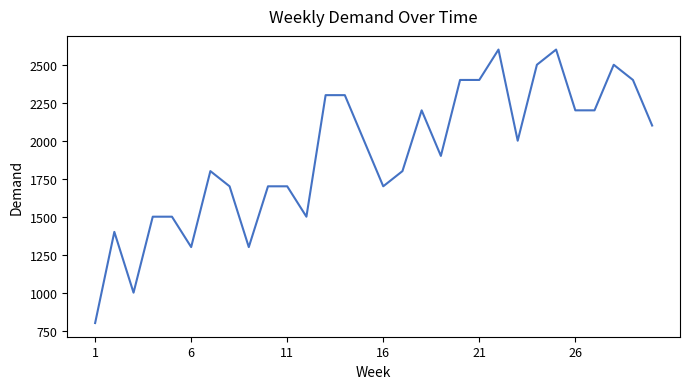

What is the minimum value shown in the chart?

800